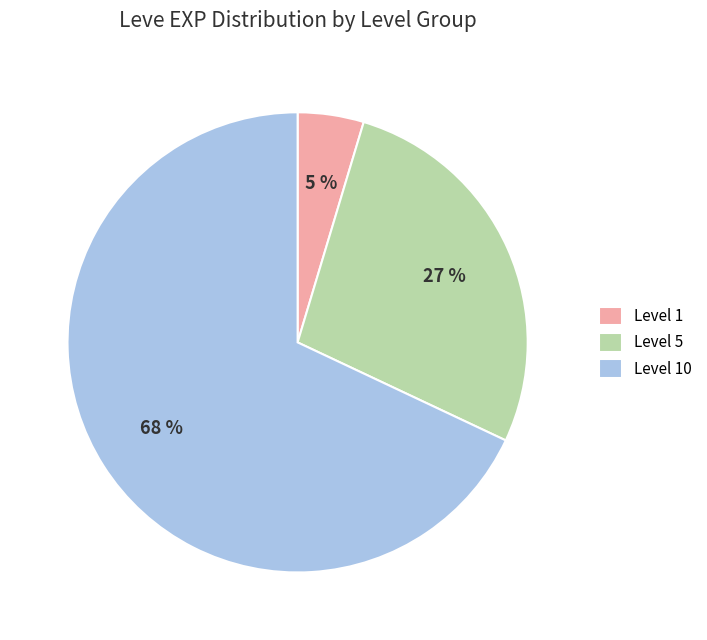

Rank the categories by value from highest to lowest.

Level 10, Level 5, Level 1